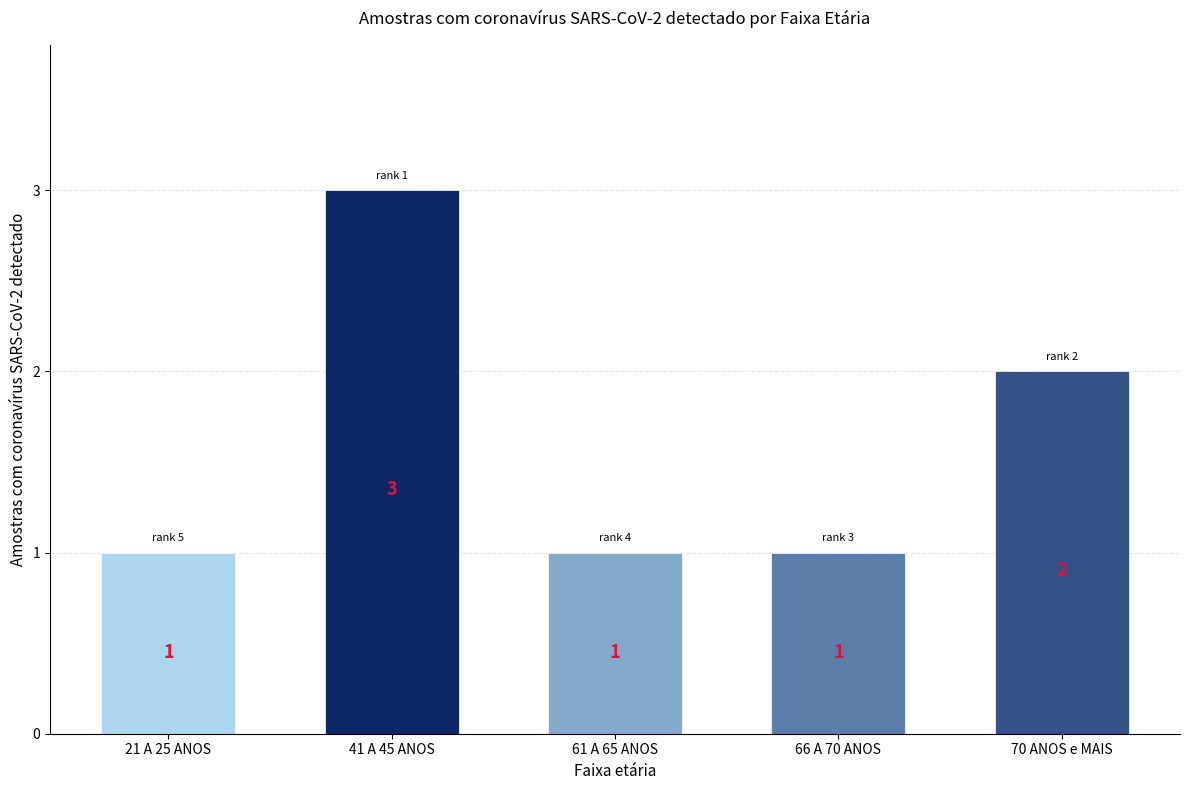

Is it true that the value at 61 A 65 ANOS is 2?

False